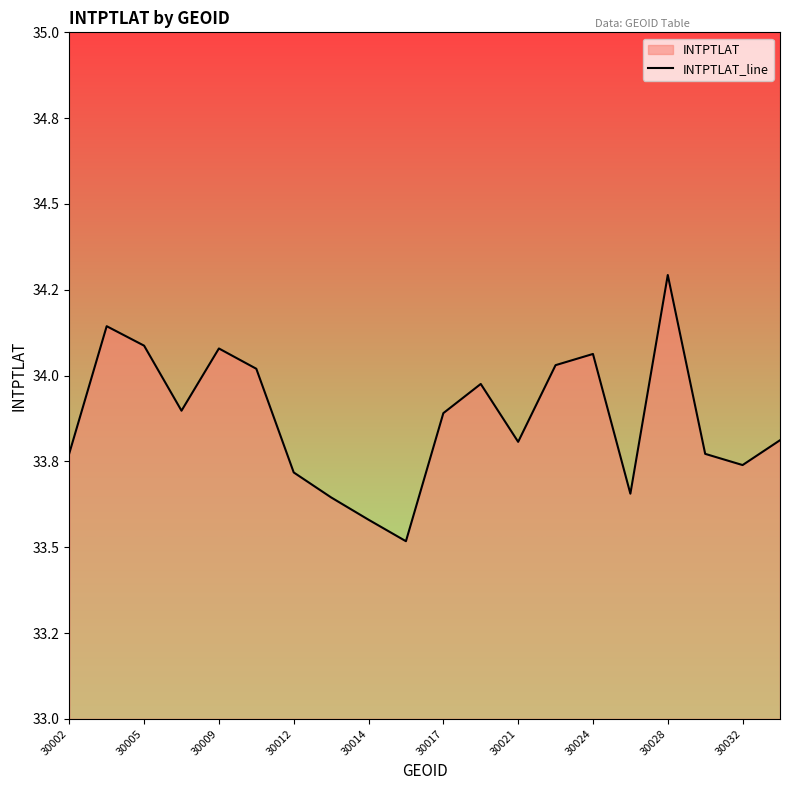

What is the sum of all values?

677.5